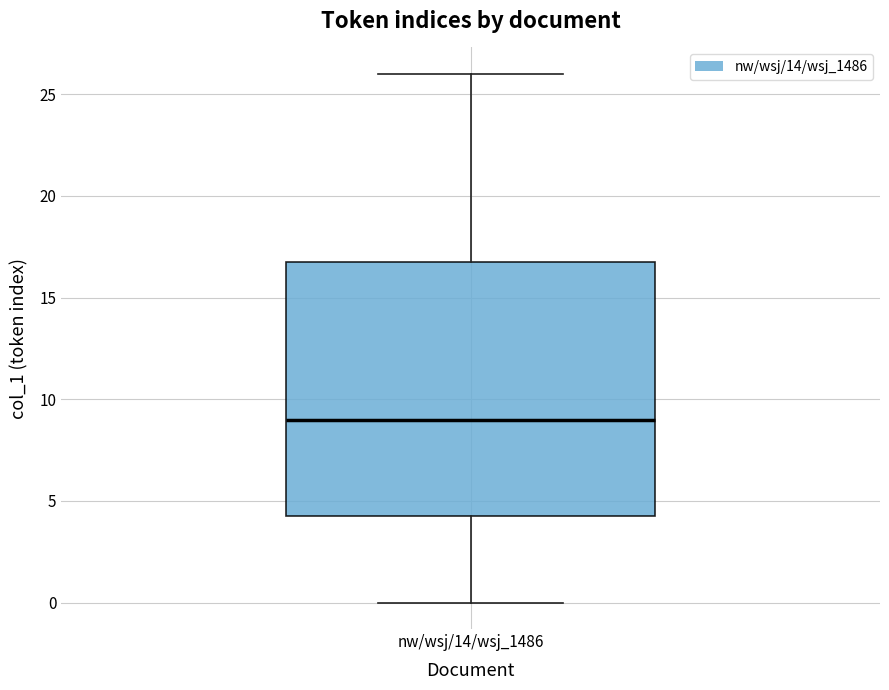

Where does the median line of the box for nw/wsj/14/wsj_1486 sit on the y-axis? The values are not printed on the chart, so give them approximately, as read against the axis.

9.0